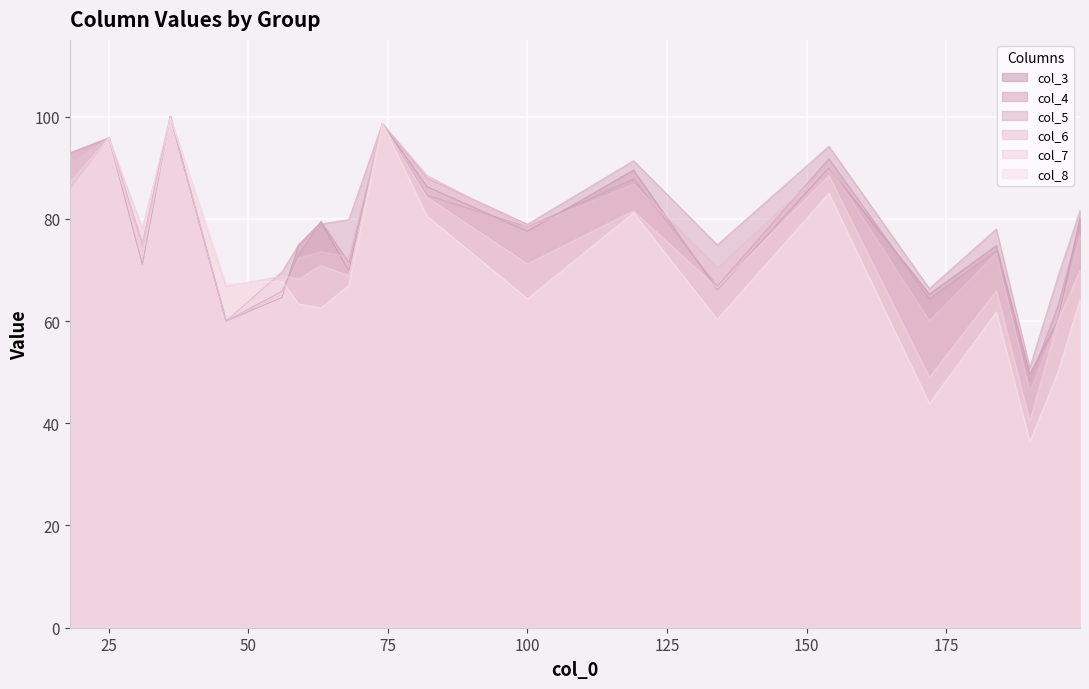

What is the value of the col_8 point at the 4th from the left?

99.7